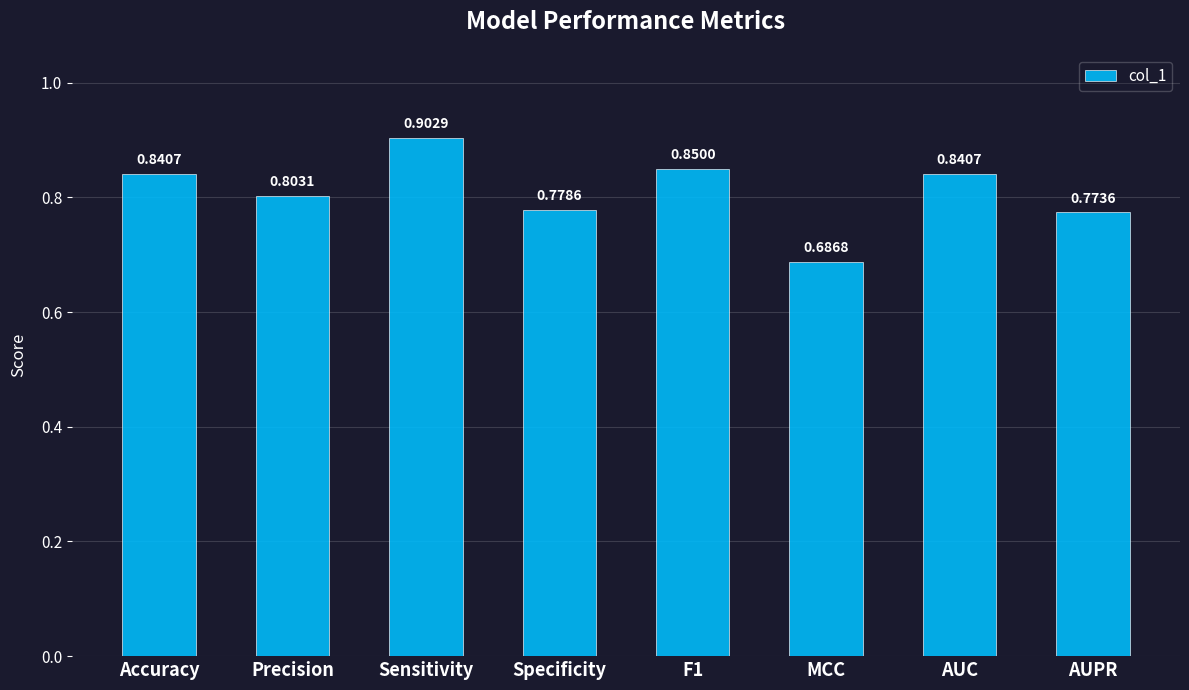

Between Sensitivity and AUPR, which is larger?

Sensitivity